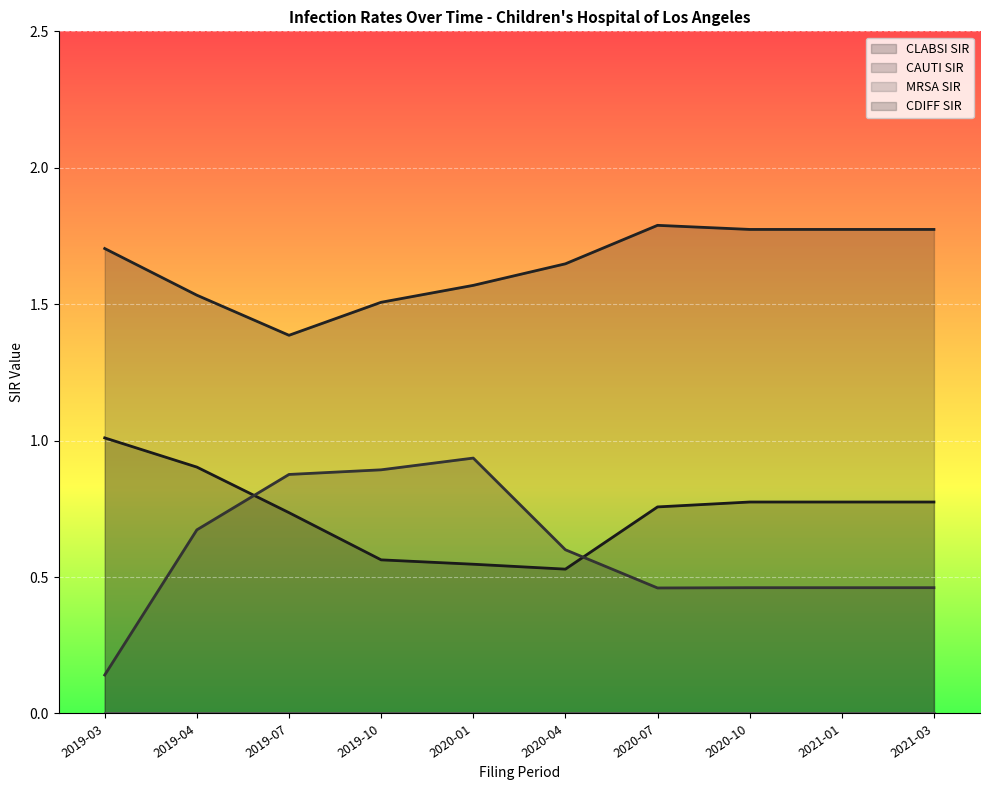

True or false: CDIFF SIR and CLABSI SIR intersect in this chart.

False